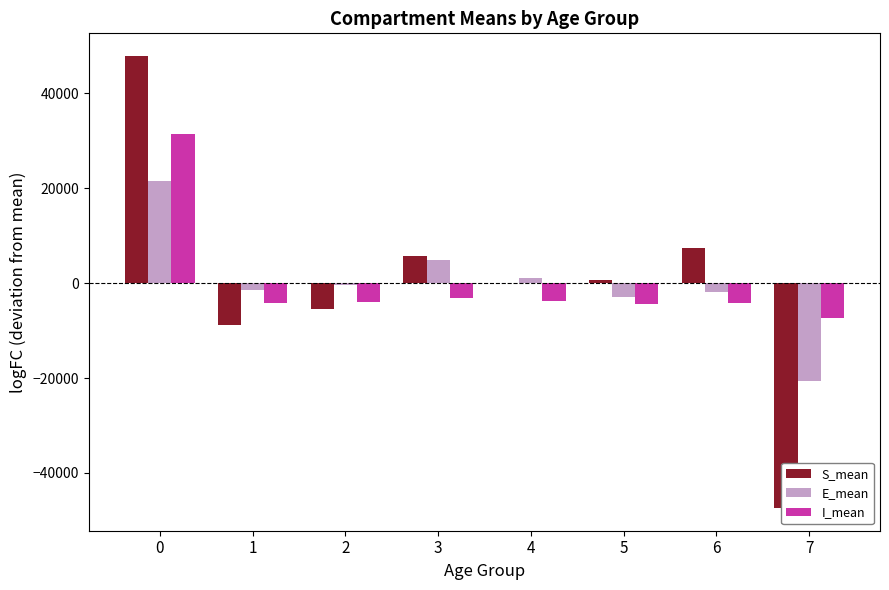

Which series changed the most between 2 and 5?

S_mean